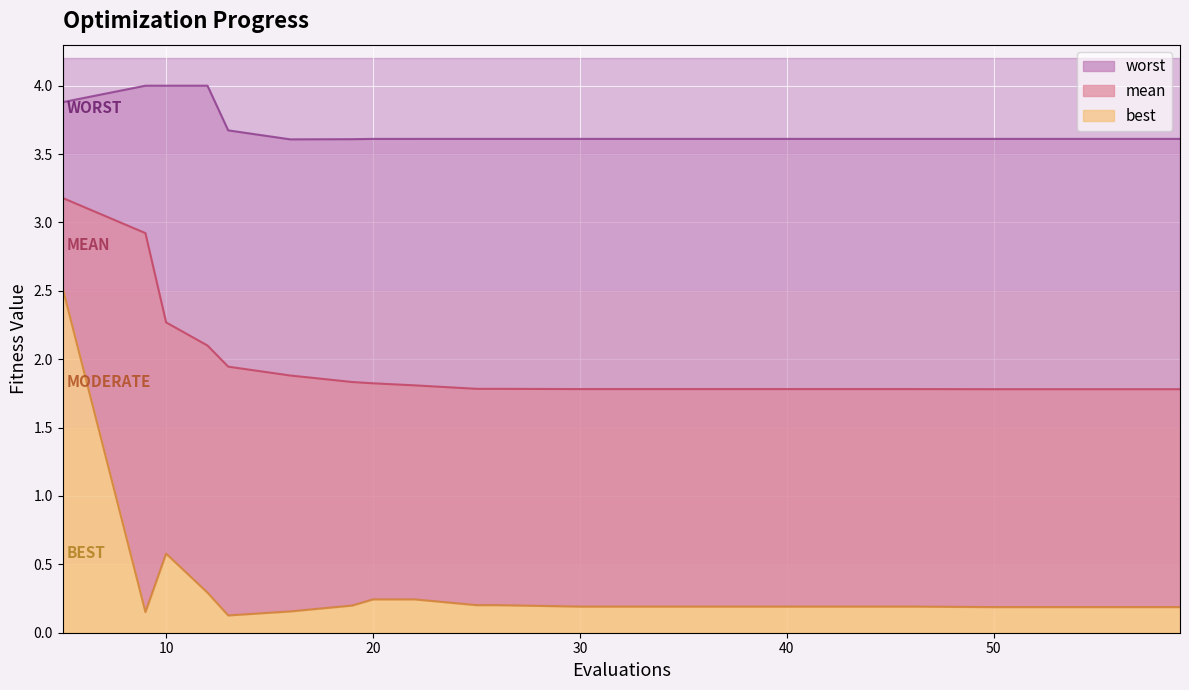

The value of mean at 30 is 1.8. True or false?

True